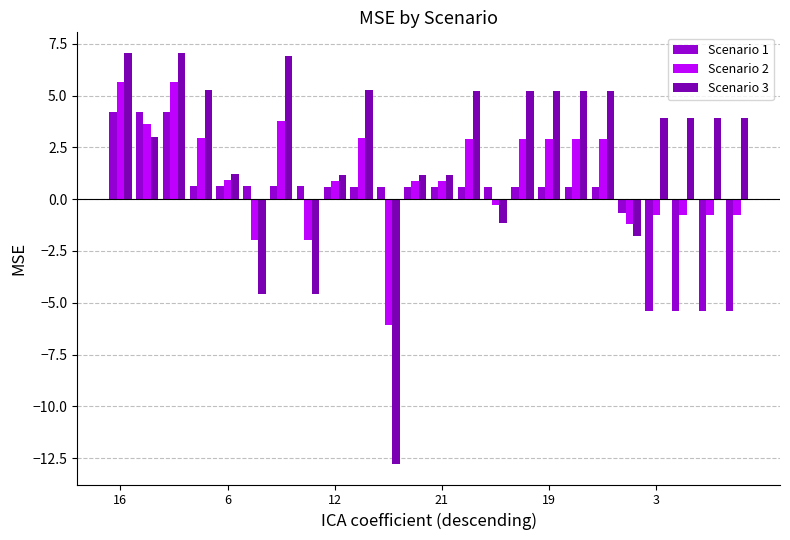

How many bars are there in each group?

3